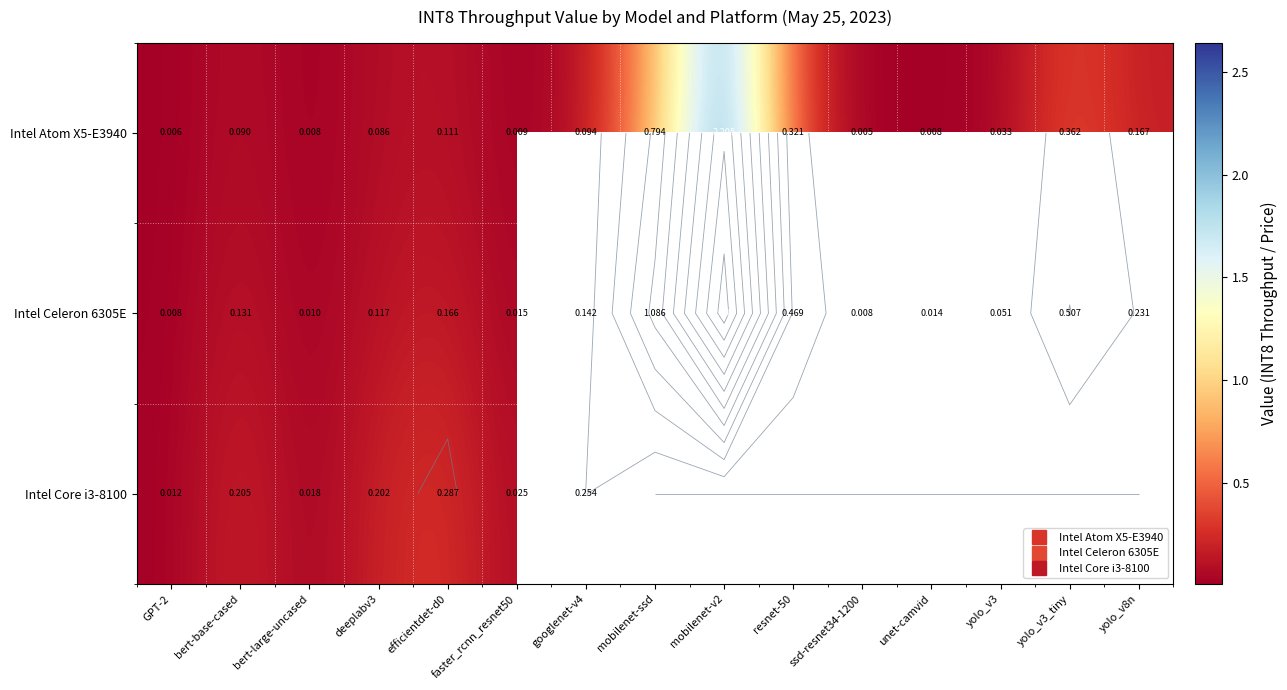

Rank the series at GPT-2 from highest to lowest value.

Intel Core i3-8100, Intel Celeron 6305E, Intel Atom X5-E3940